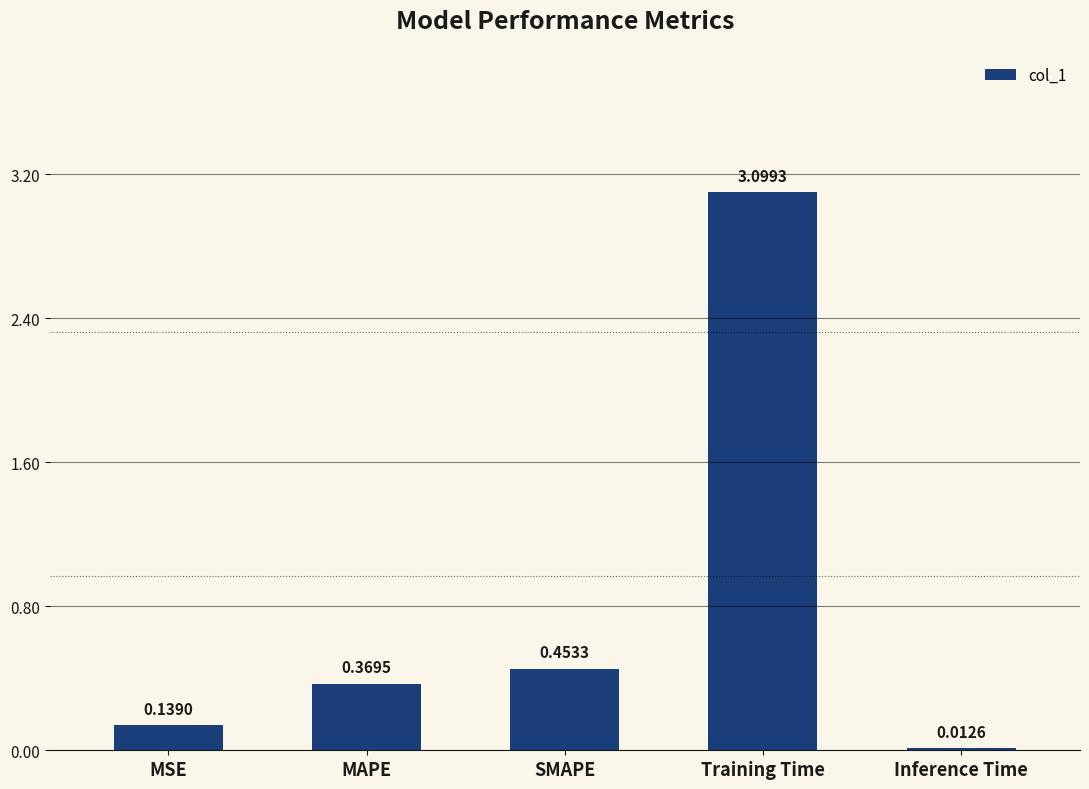

What is the sum of the values at Training Time and Inference Time?

3.1